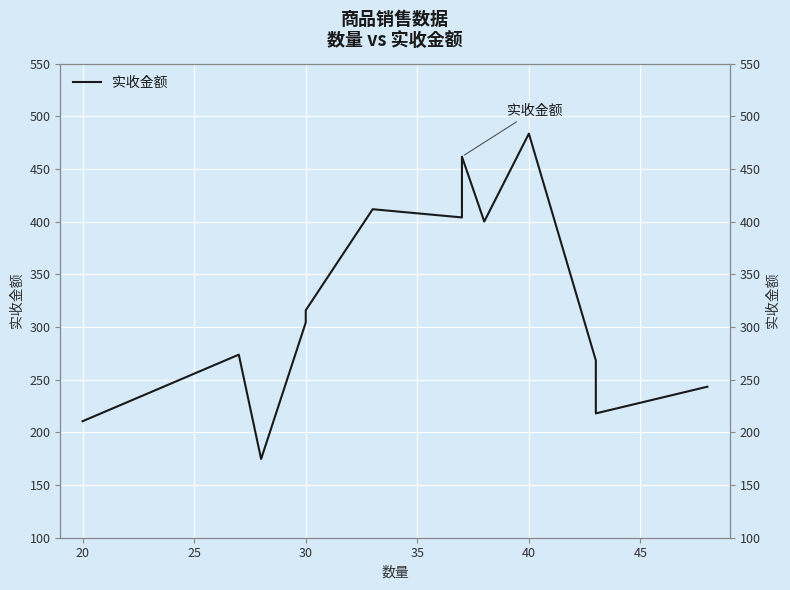

True or false: the data shows 258.7 at 45.

False